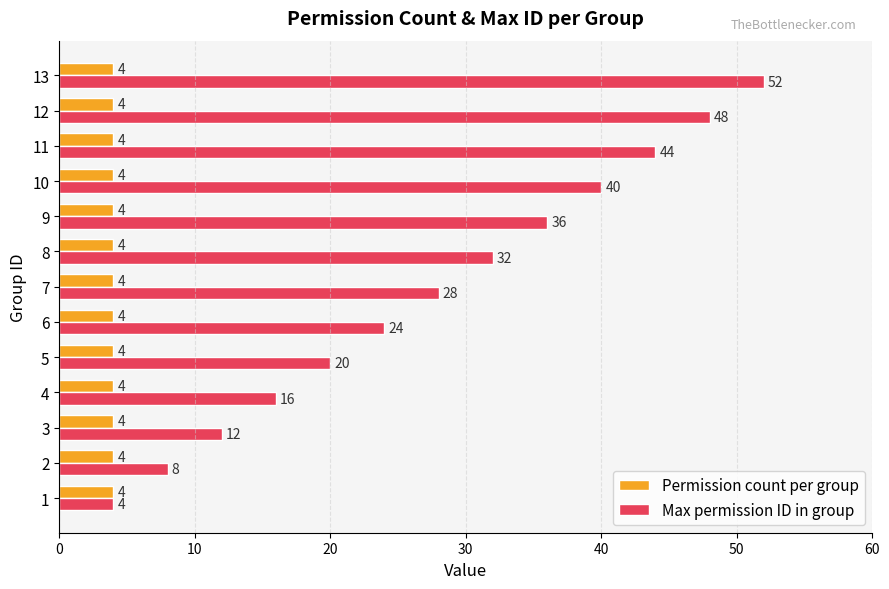

Which series changed the most between 5 and 13?

Max permission ID in group